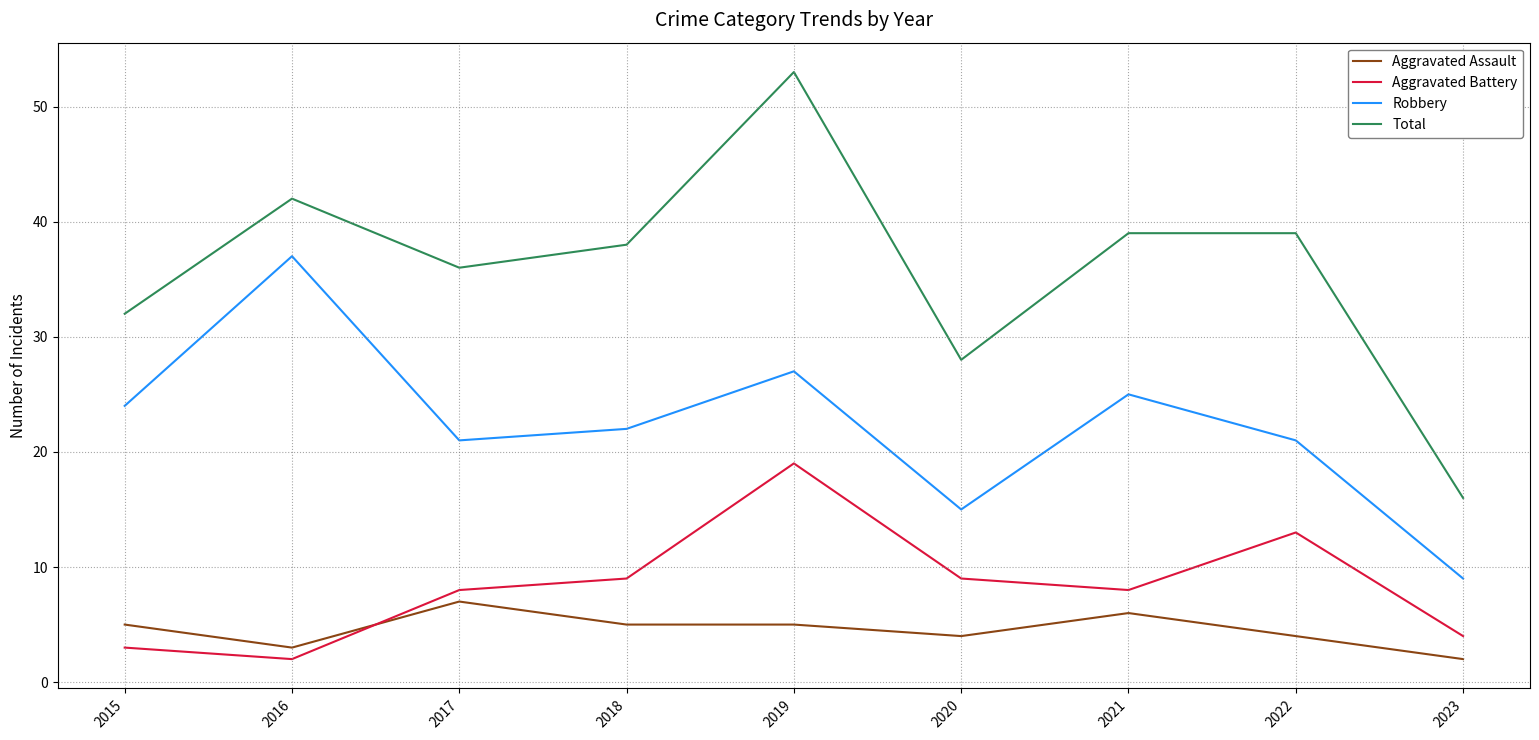

The Aggravated Battery series shows 5 at 2020. True or false?

False